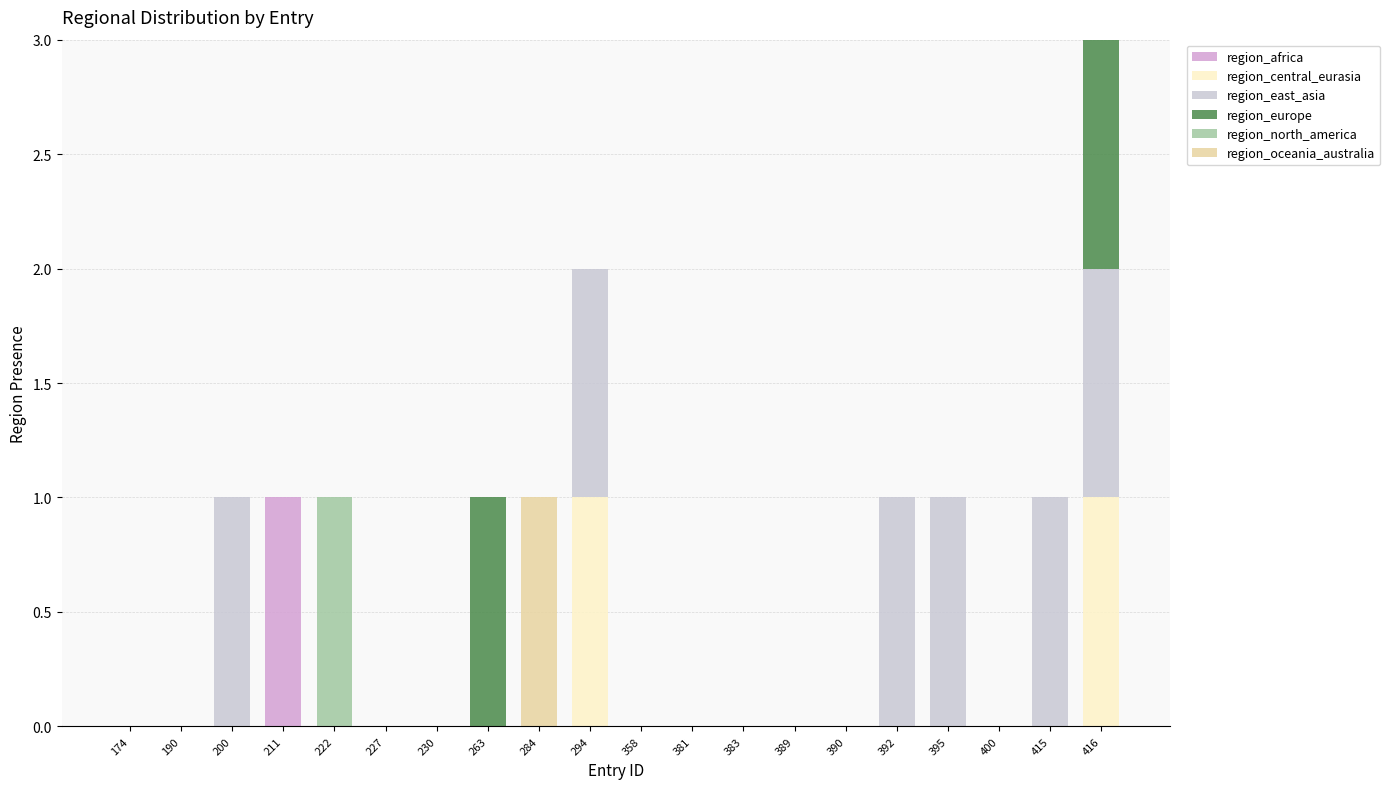

Does the chart contain stacked bars?

Yes